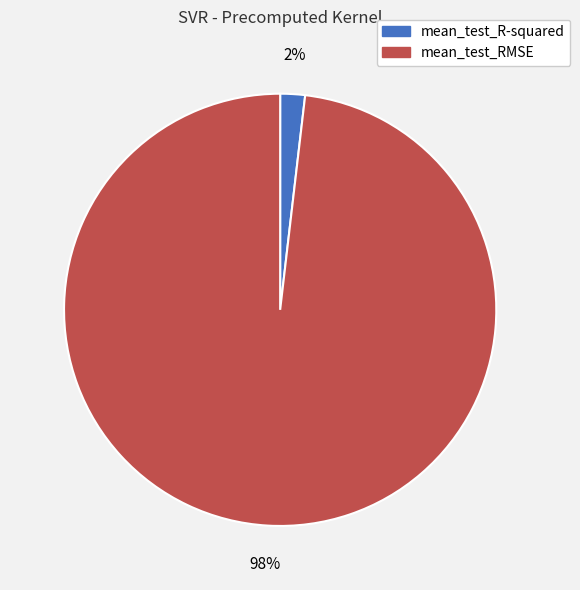

Is it true that mean_test_R-squared is 11% of the pie?

False